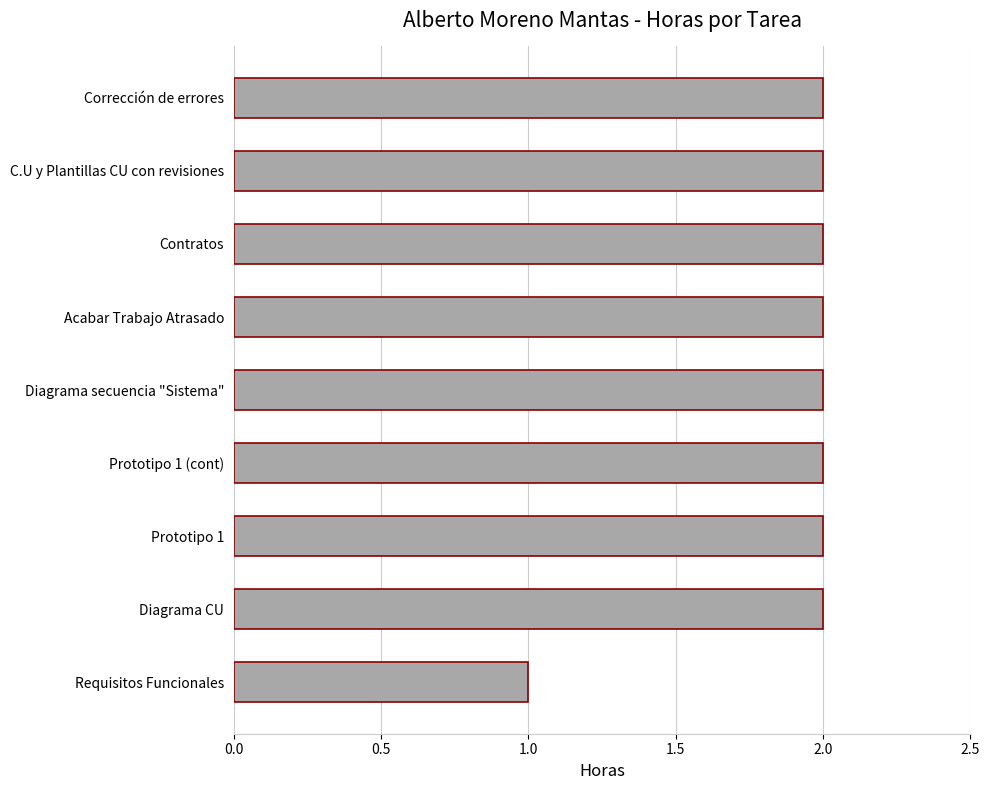

How many series are shown in this chart?

1